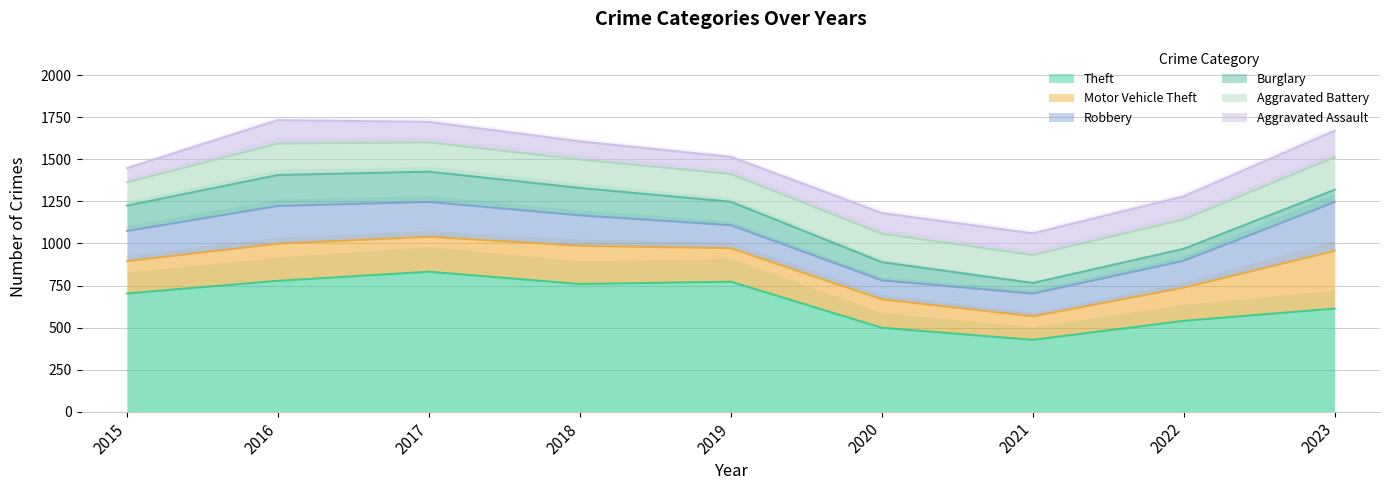

True or false: Theft has a value of 266 at 2021.

False